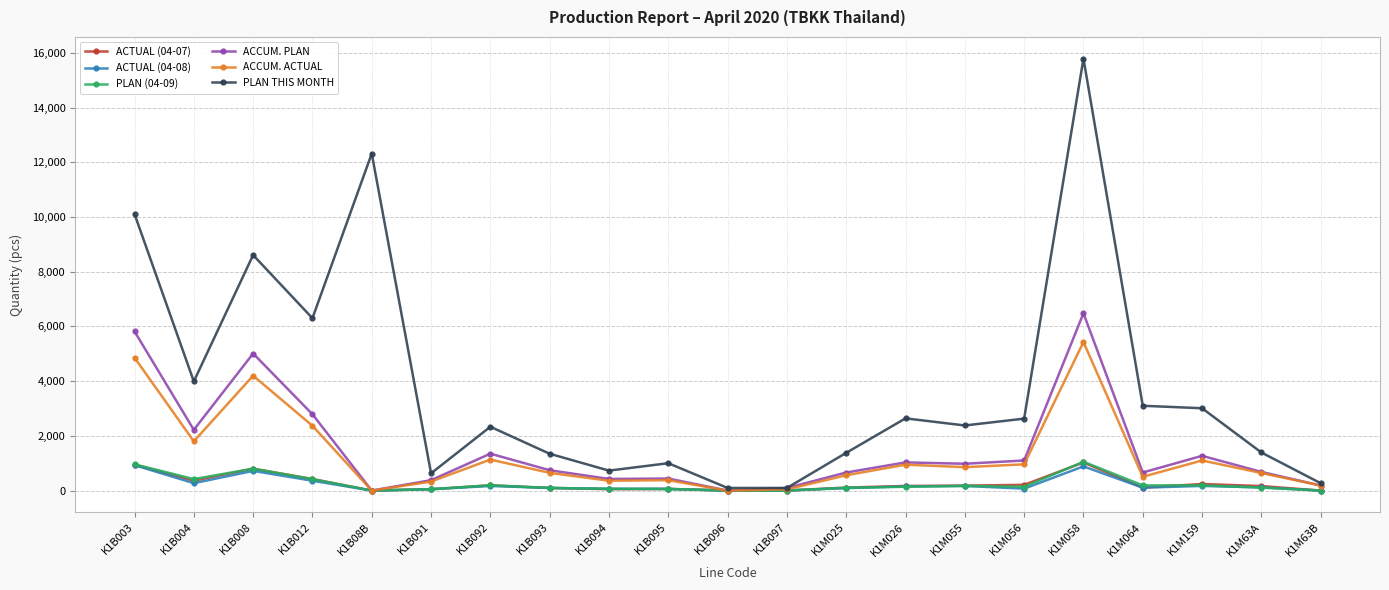

What is the greatest value displayed?

15793